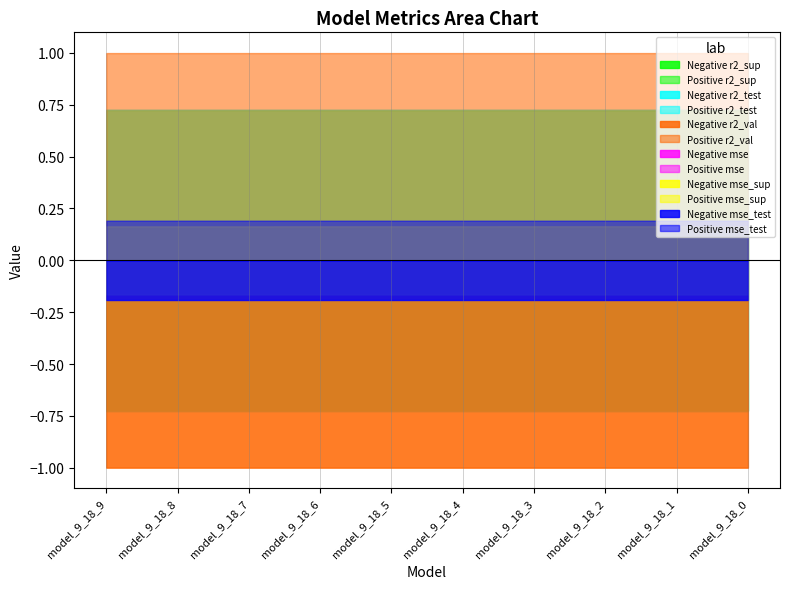

True or false: mse_test and mse_sup cross at least once.

False